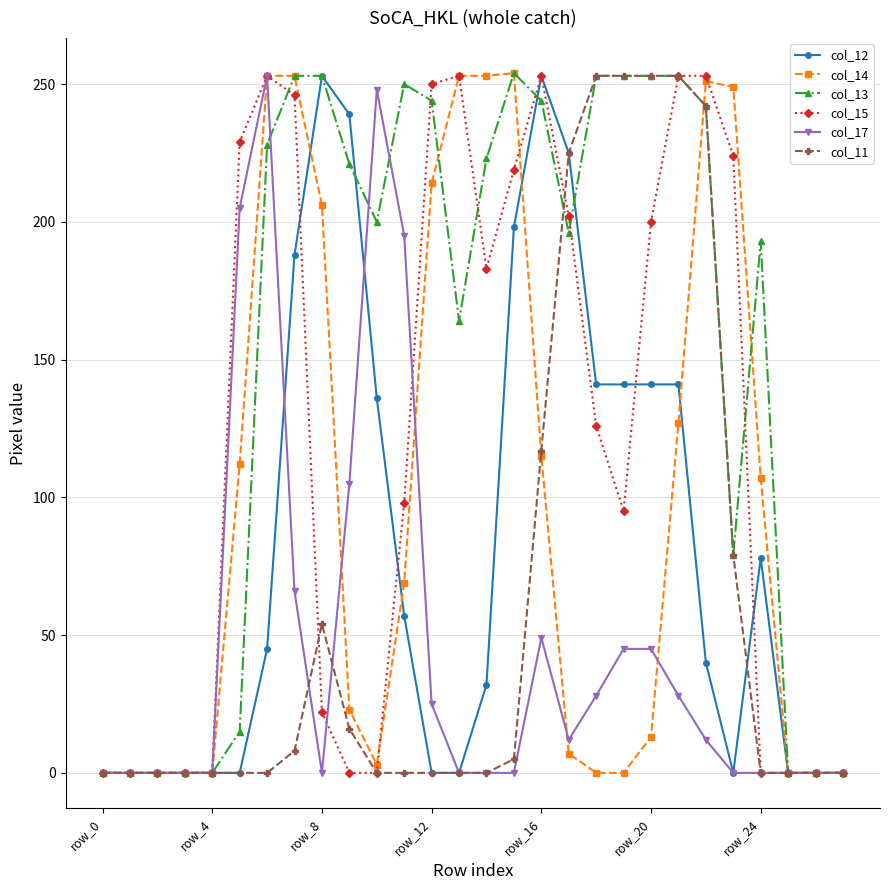

Which series has the largest total across all categories?

col_13